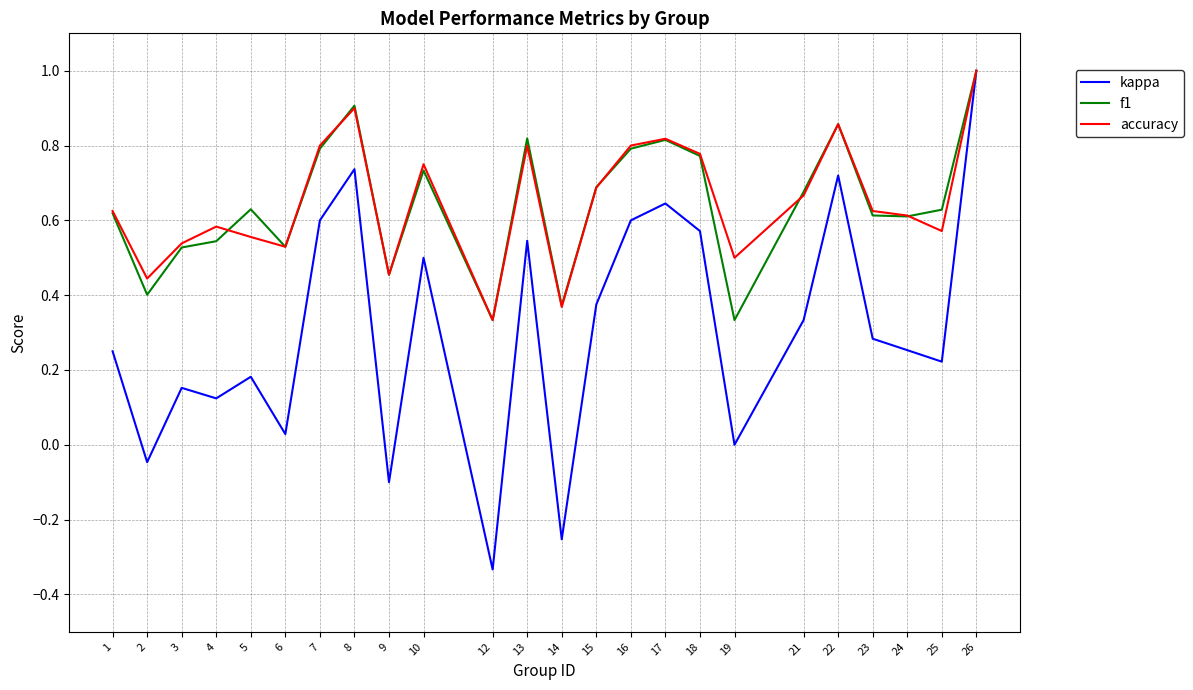

True or false: accuracy has more than 2 points higher than both neighbors.

True